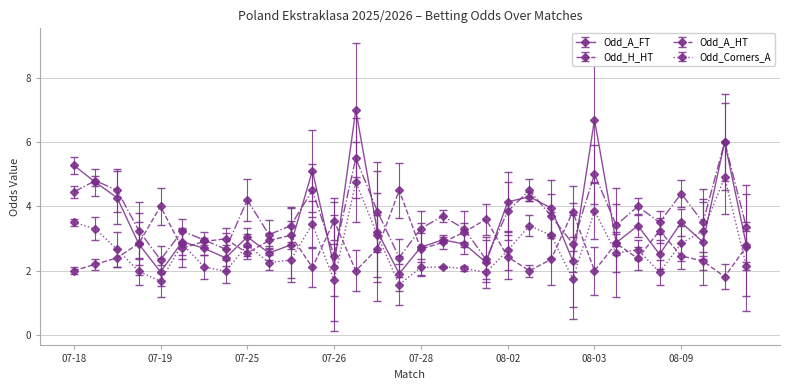

Which series has the largest total across all categories?

Odd_A_HT